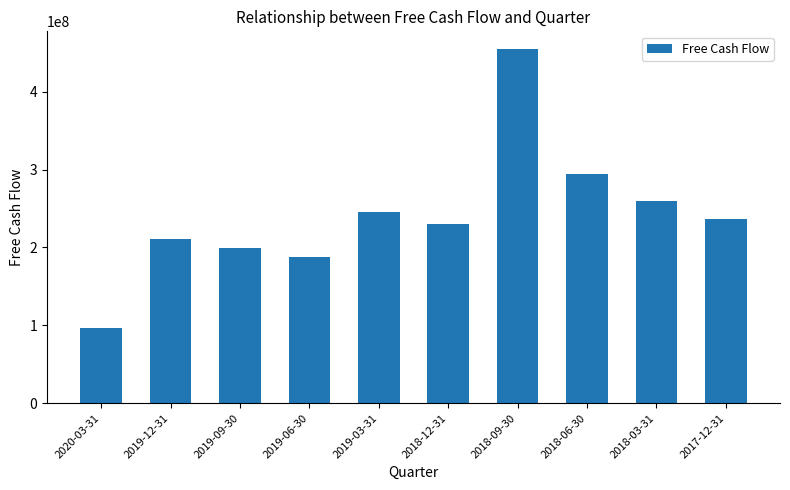

Between 2019-09-30 and 2019-03-31, which is larger?

2019-03-31